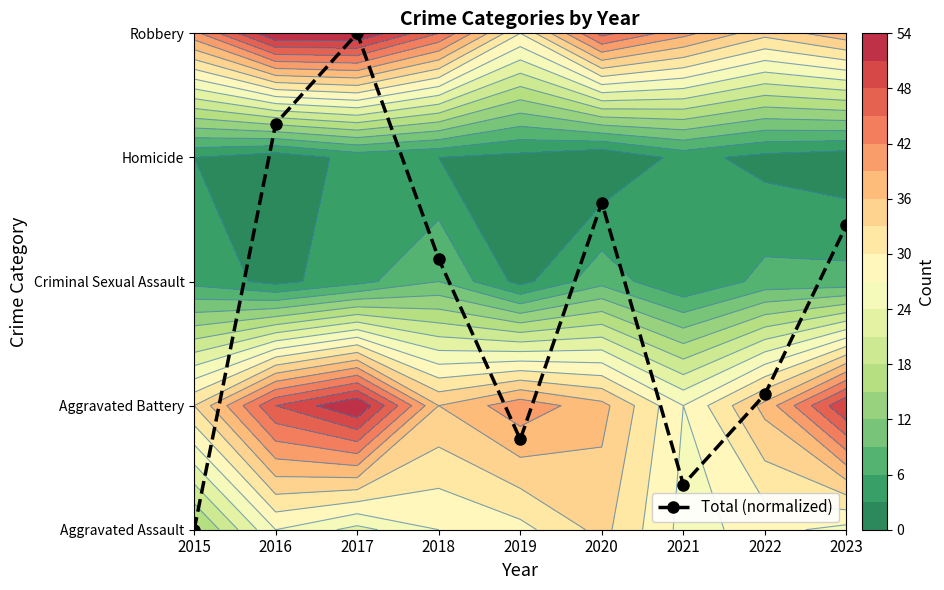

Which has a higher value, 2017 or 2015?

2017